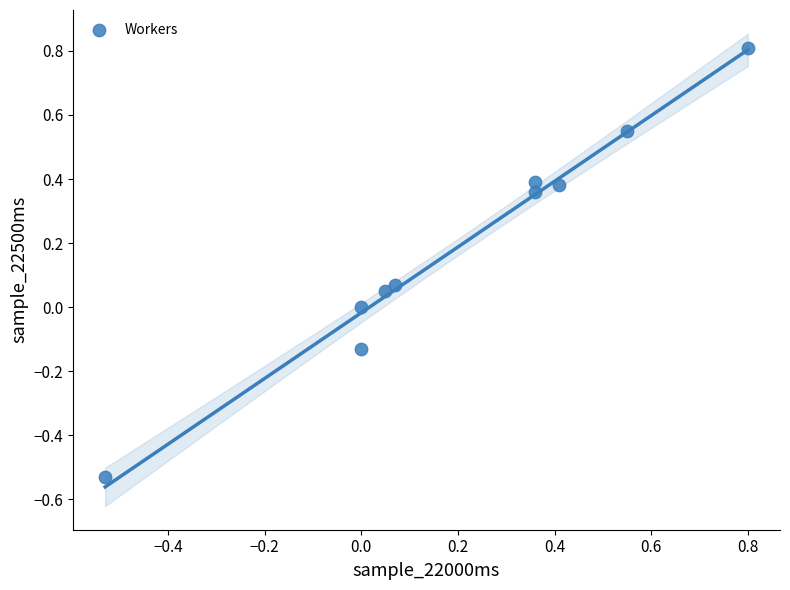

What is the range of Y values (max minus min)?

1.3